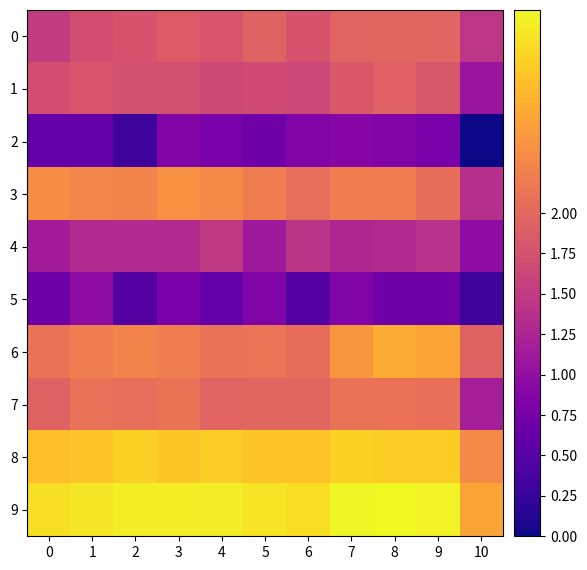

At how many categories does at least one series exceed 2?

11